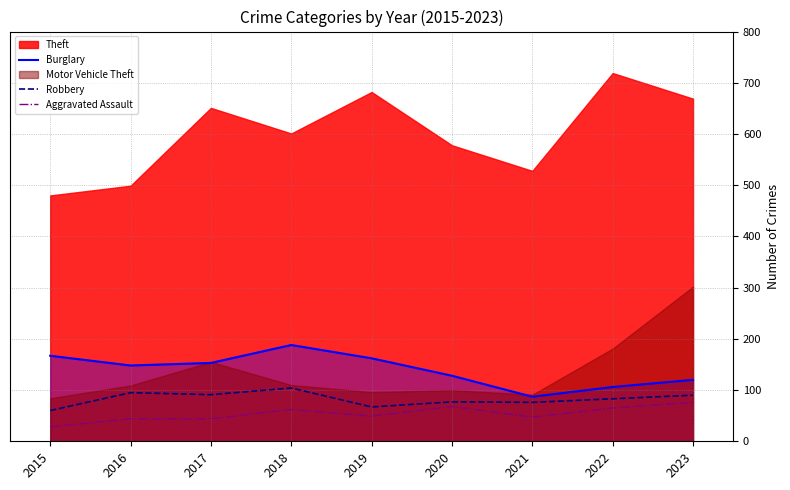

At which label does Robbery reach its peak?

2018